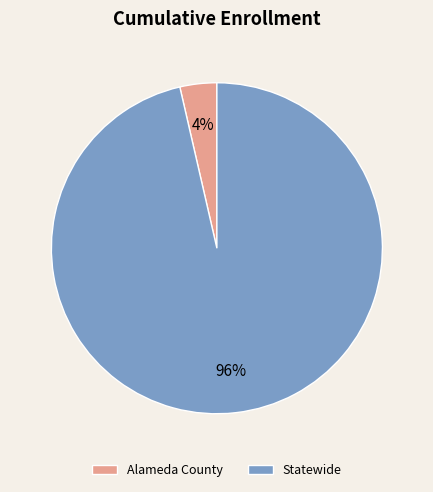

Is Alameda County the majority of the pie?

No